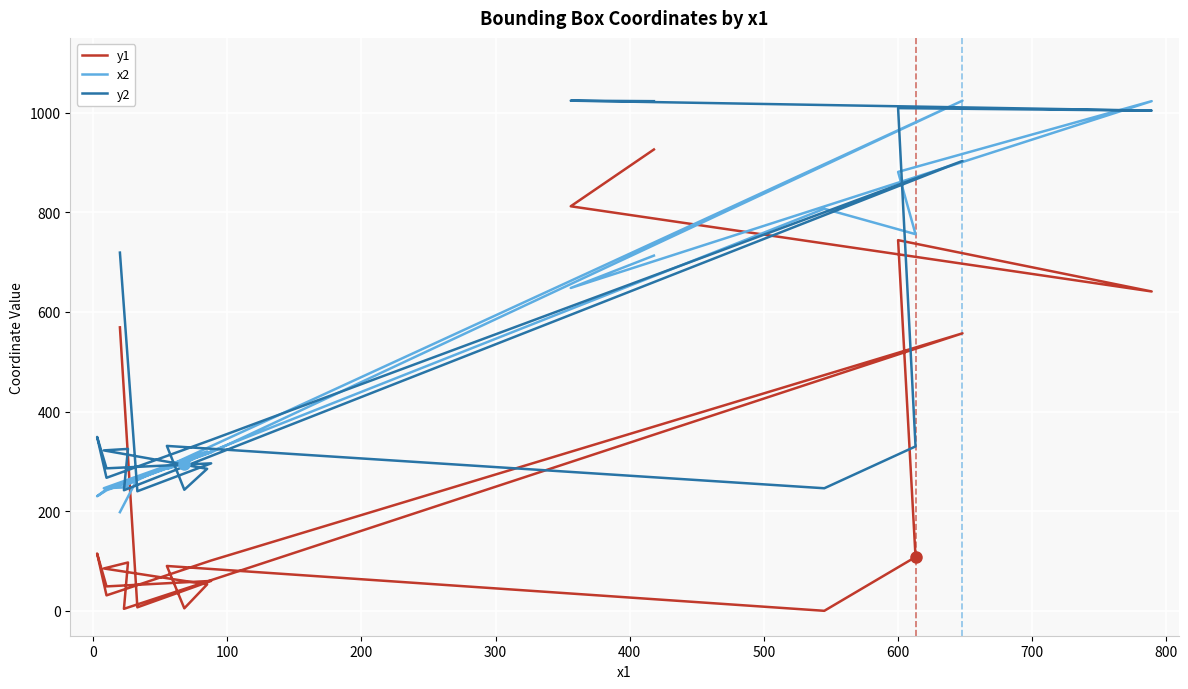

True or false: x2 and y1 intersect in this chart.

True